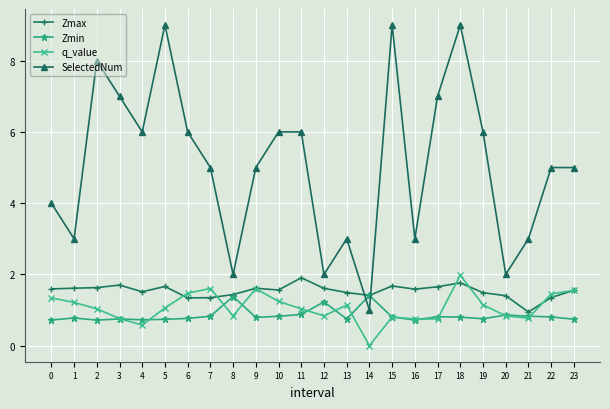

At which category is the sum across all series the highest?

18